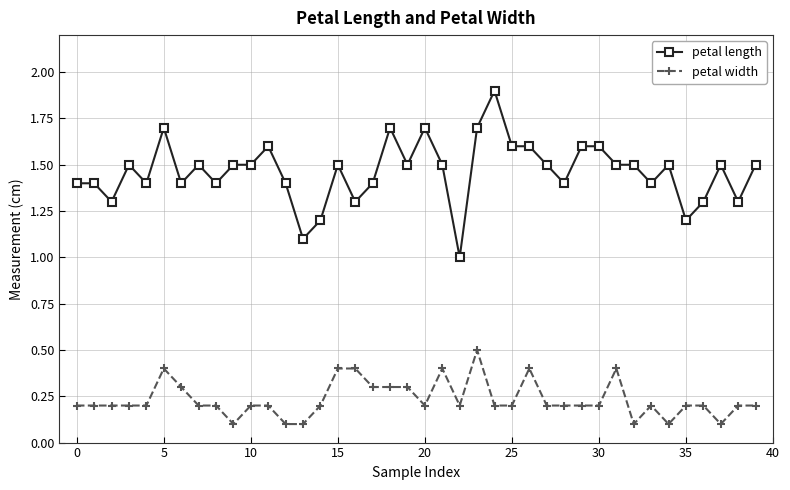

How many categories are shown in the chart?

40